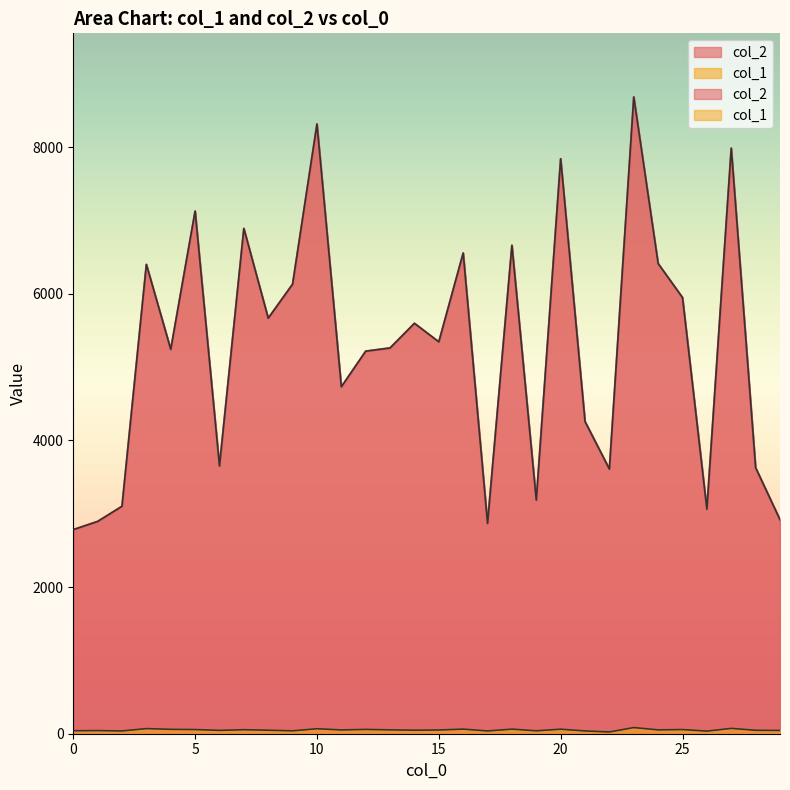

How many lines are shown in the chart?

2